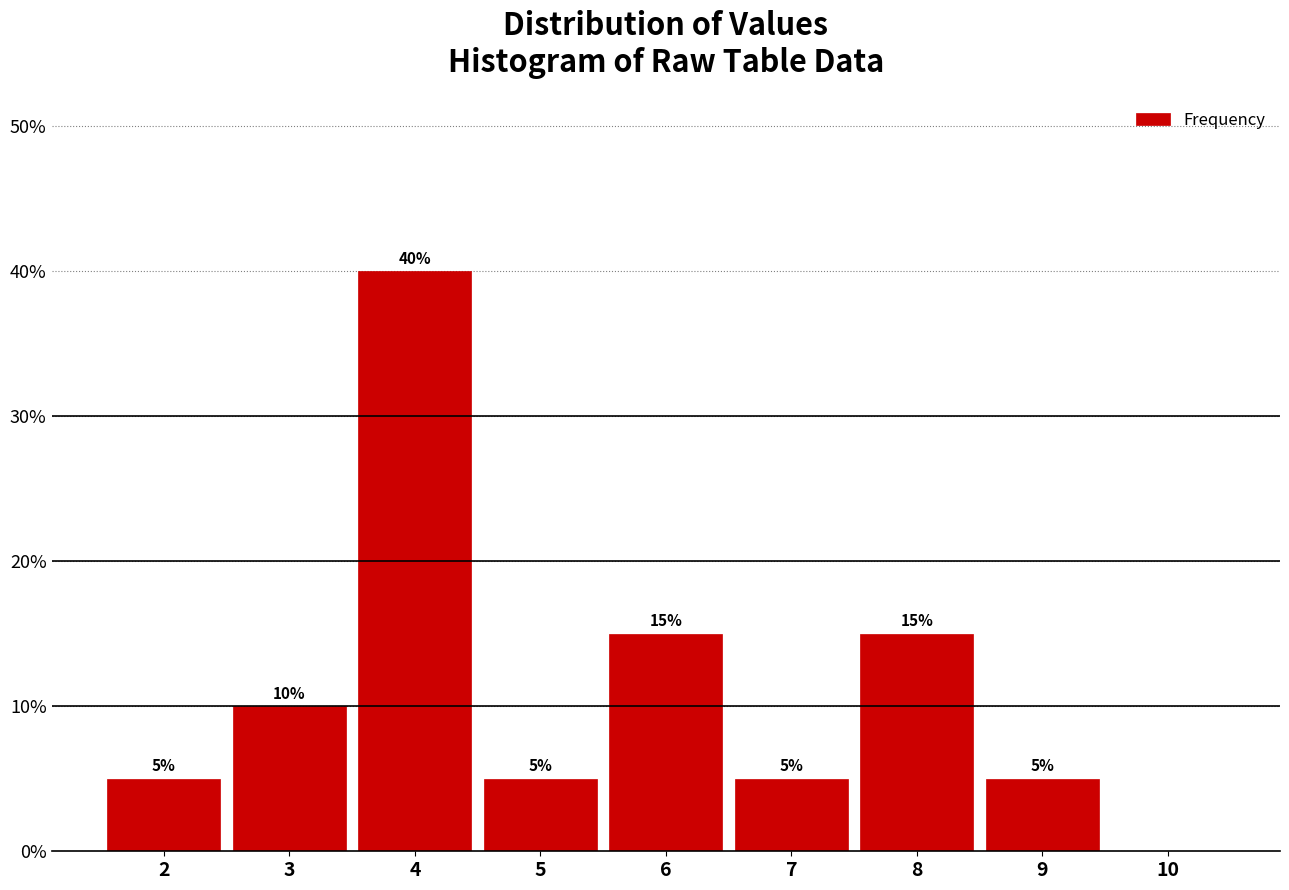

Which range on the x-axis has the tallest bar?

3.5 to 4.5